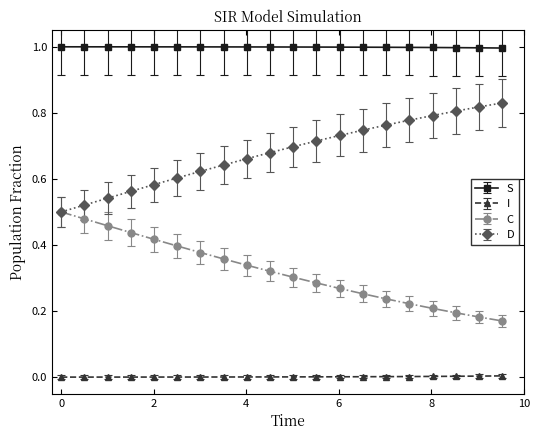

Which series has the largest total across all categories?

S